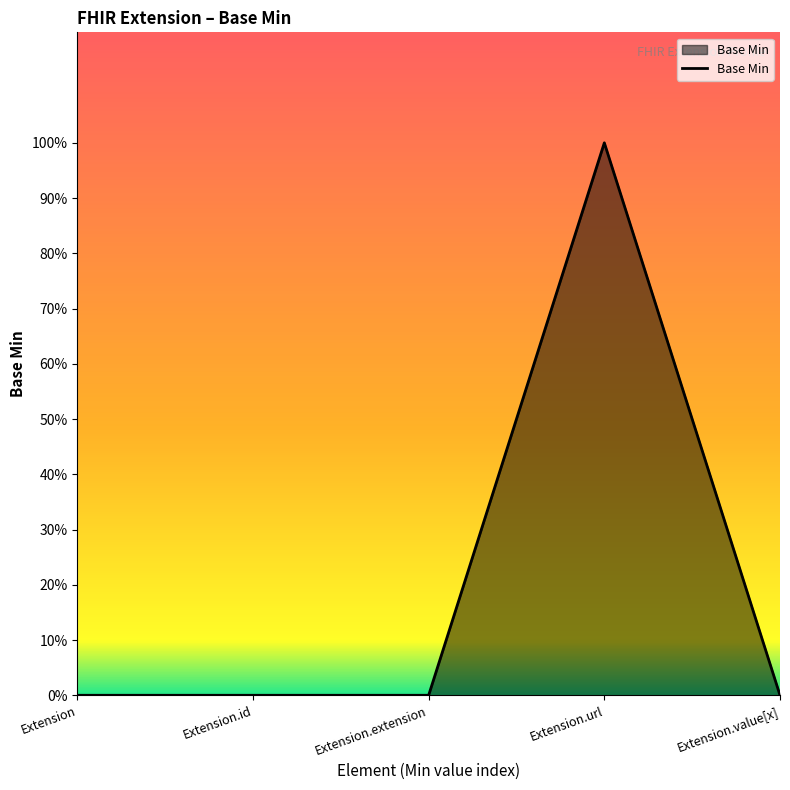

What is the greatest value displayed?

1